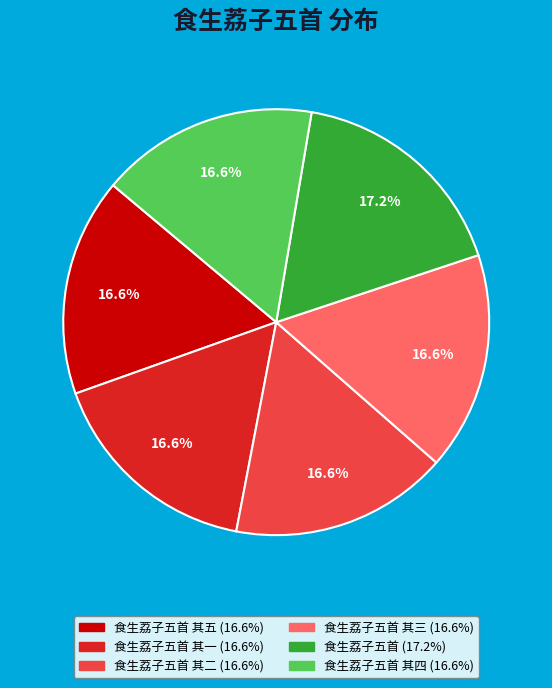

Is there a majority slice in this chart?

No